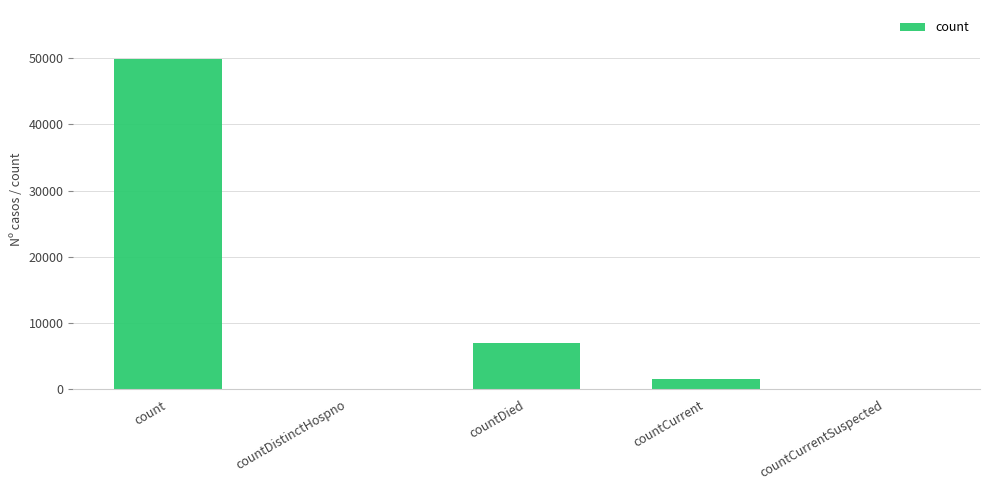

Count the number of categories in the chart.

5